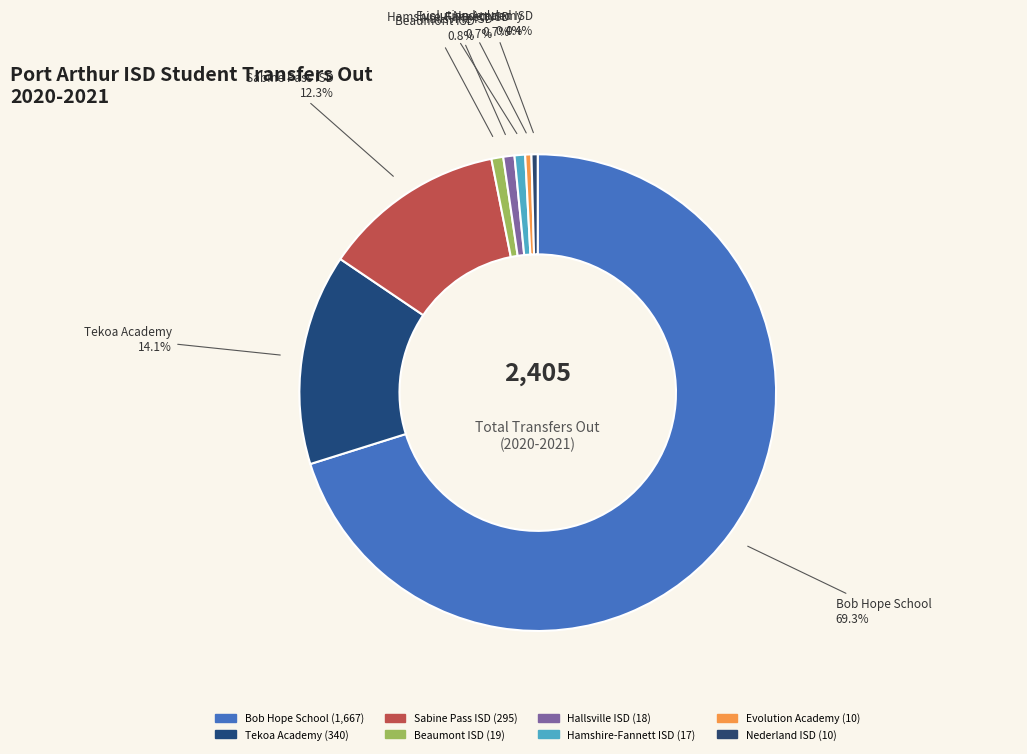

What is the change in value from Bob Hope School to Sabine Pass ISD?

-1372